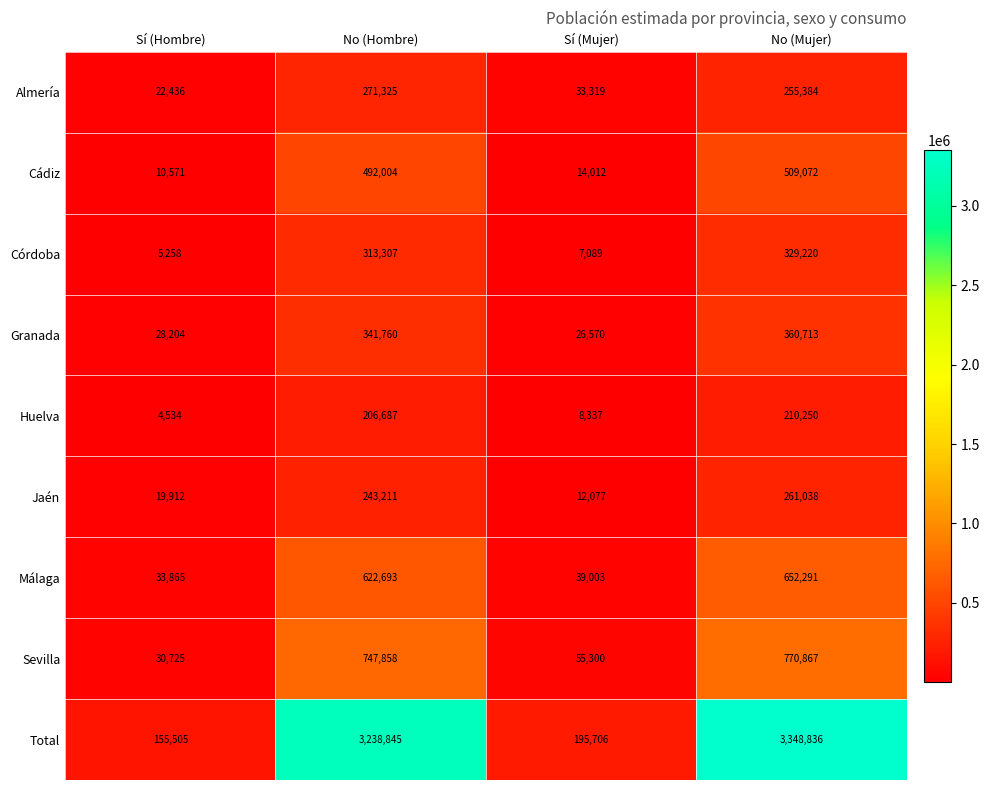

Which series has the largest range (max minus min)?

Total